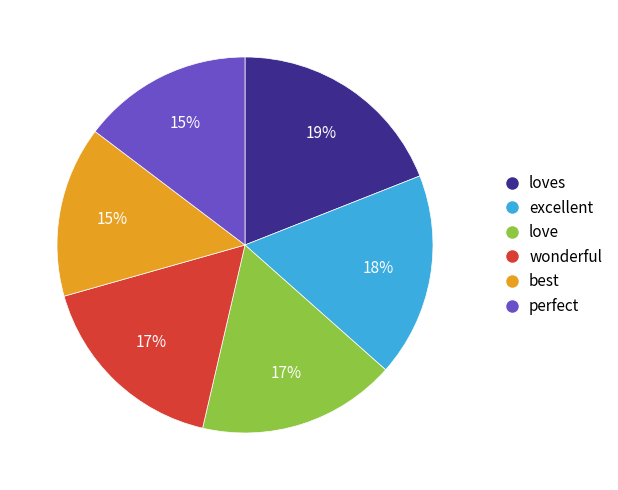

To the nearest percent, what is the average slice percentage?

17%